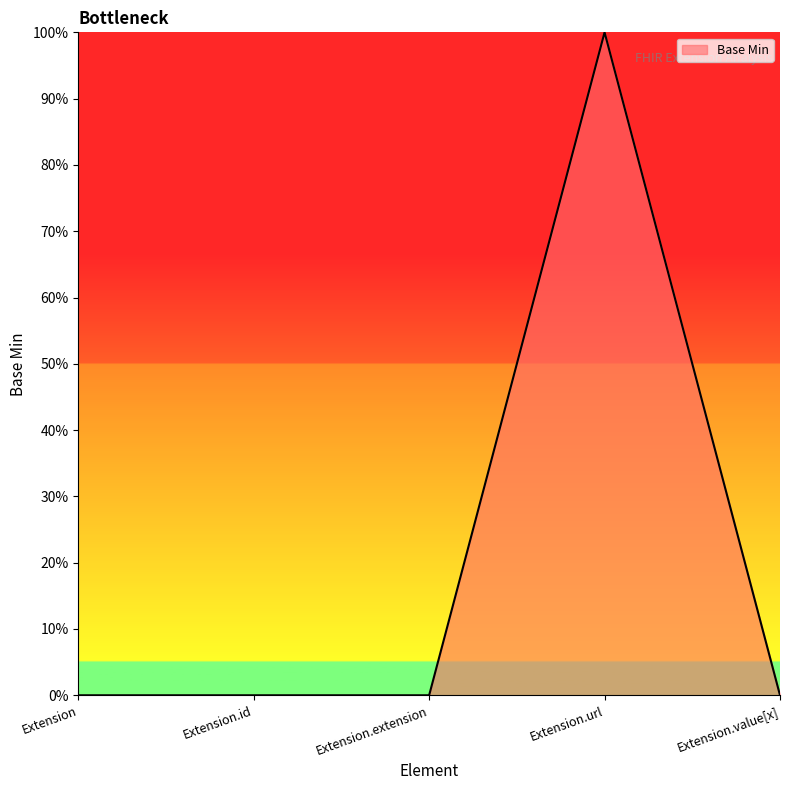

Does the chart display data point markers on the line(s)?

No